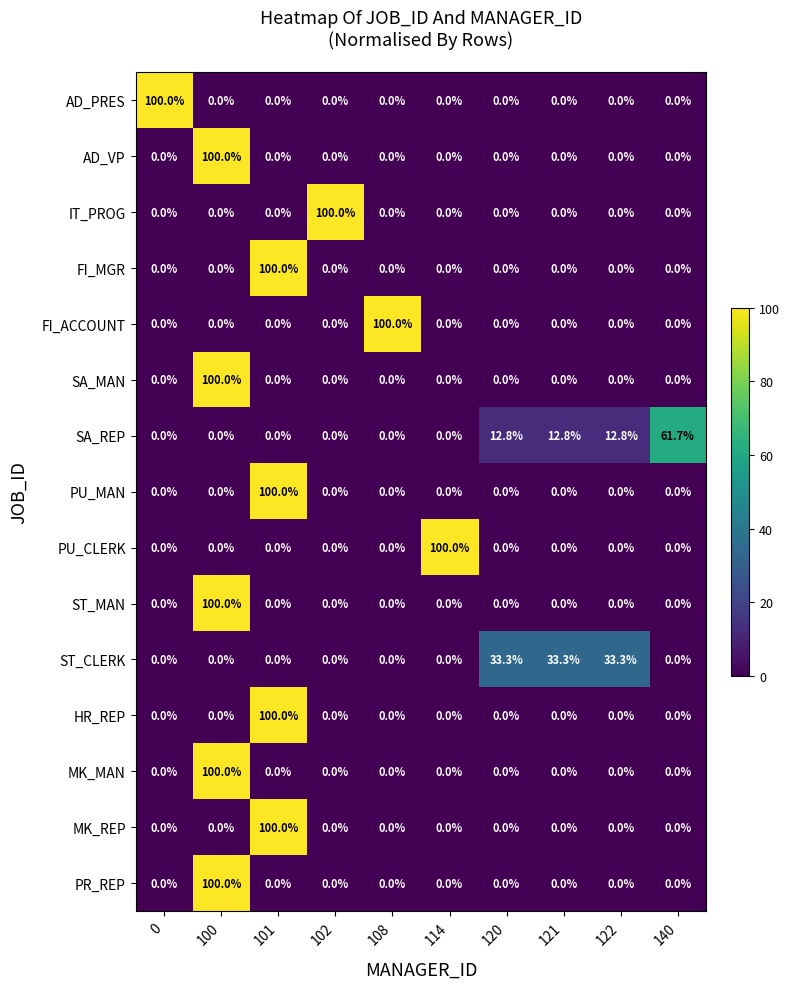

What is the difference between the highest and lowest values at 102?

100.0